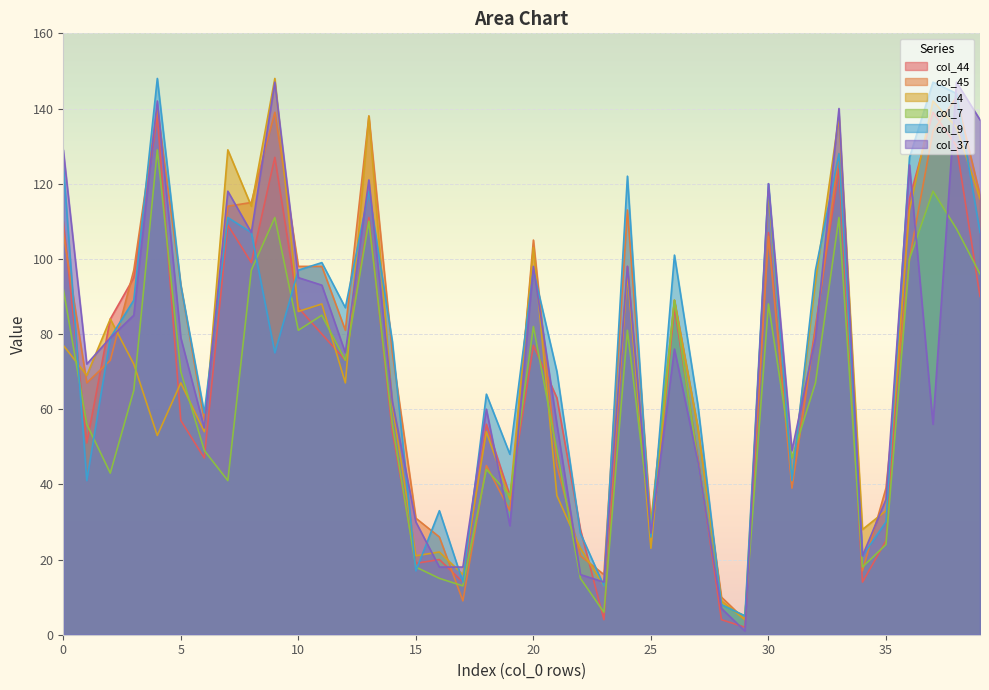

What is the greatest value displayed?

148